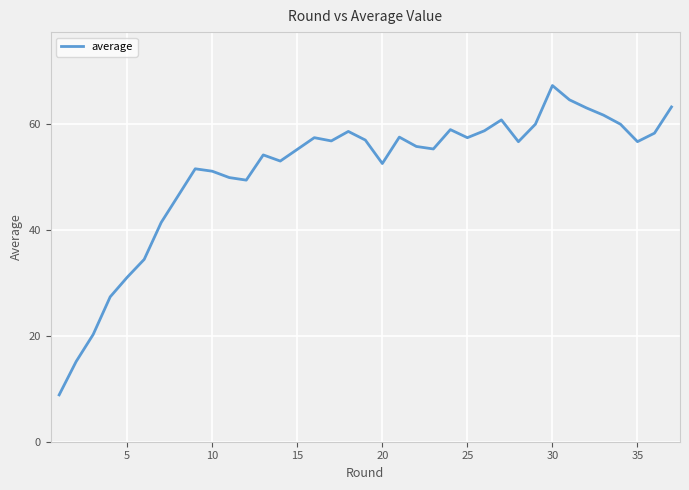

What is the smallest value displayed?

8.9